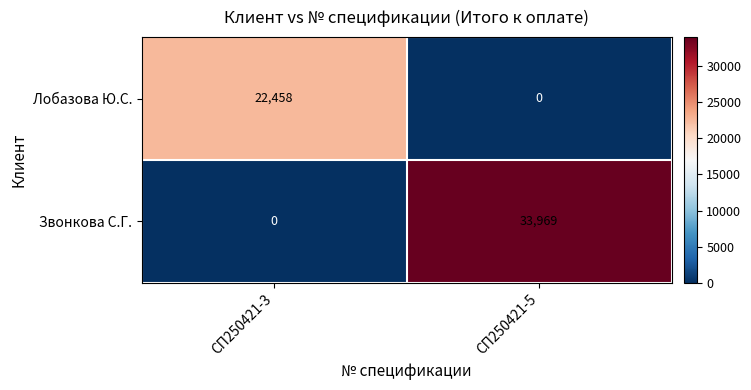

What is the spread (max minus min) of values at СП250421-3?

22458